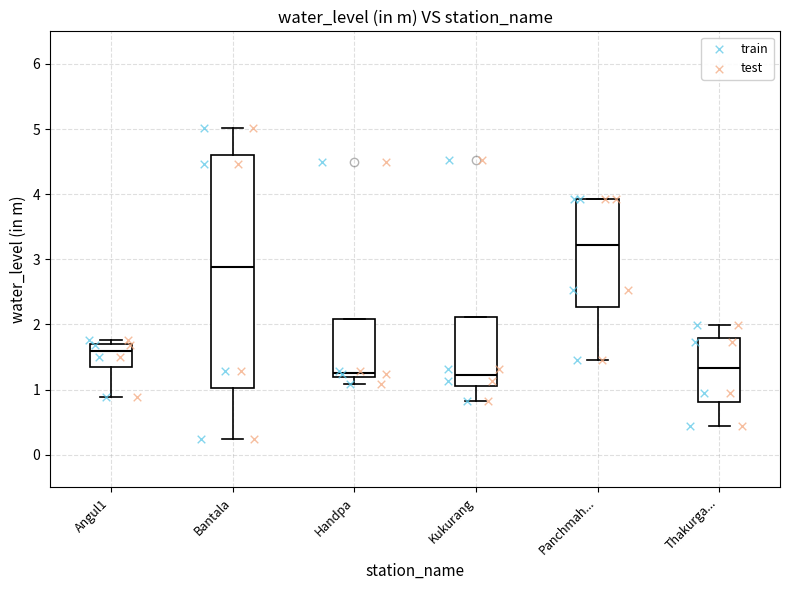

Reading left to right, transcribe this box plot: for each box, give where its median line is, the range the box spans, and where its two whiskers end, as read against the y-axis. The values are not printed on the chart, so give them approximately, as read against the axis.

Angul1: median 1.6, box 1.3 to 1.7, whiskers 0.9 to 1.8
Bantala: median 2.9, box 1.0 to 4.6, whiskers 0.2 to 5.0
Handpa: median 1.3, box 1.2 to 2.1, whiskers 1.1 to 2.1
Kukurang: median 1.2, box 1.1 to 2.1, whiskers 0.8 to 2.1
Panchmah...: median 3.2, box 2.3 to 3.9, whiskers 1.5 to 3.9
Thakurga...: median 1.3, box 0.8 to 1.8, whiskers 0.4 to 2.0